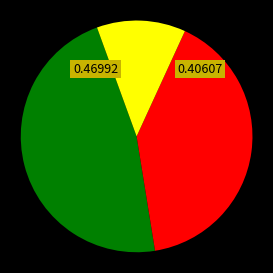

Is there any slice that represents more than half of the pie?

No